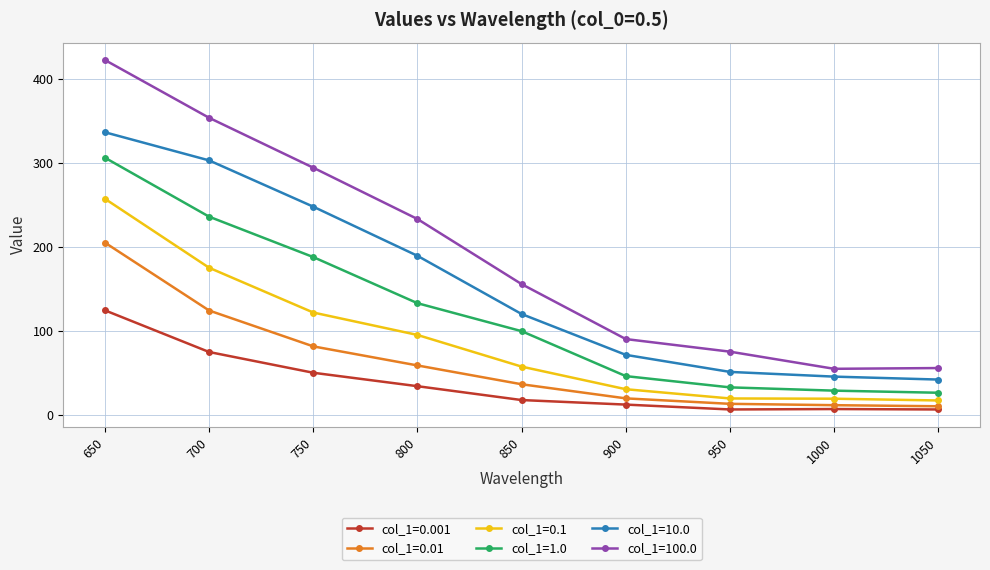

Which series has the largest range (max minus min)?

col_1=100.0